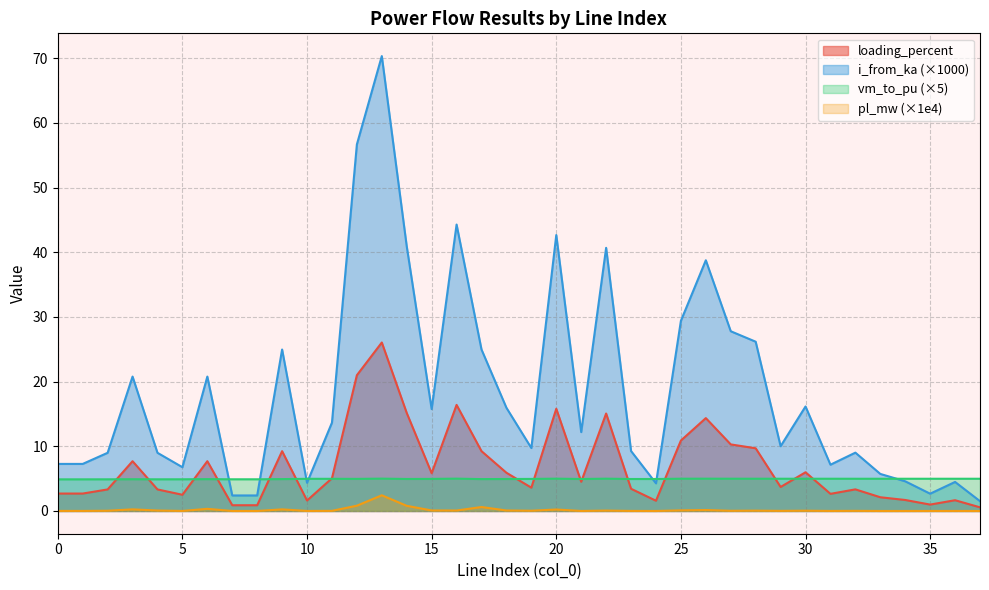

Which series changed the most between 26 and 27?

i_from_ka